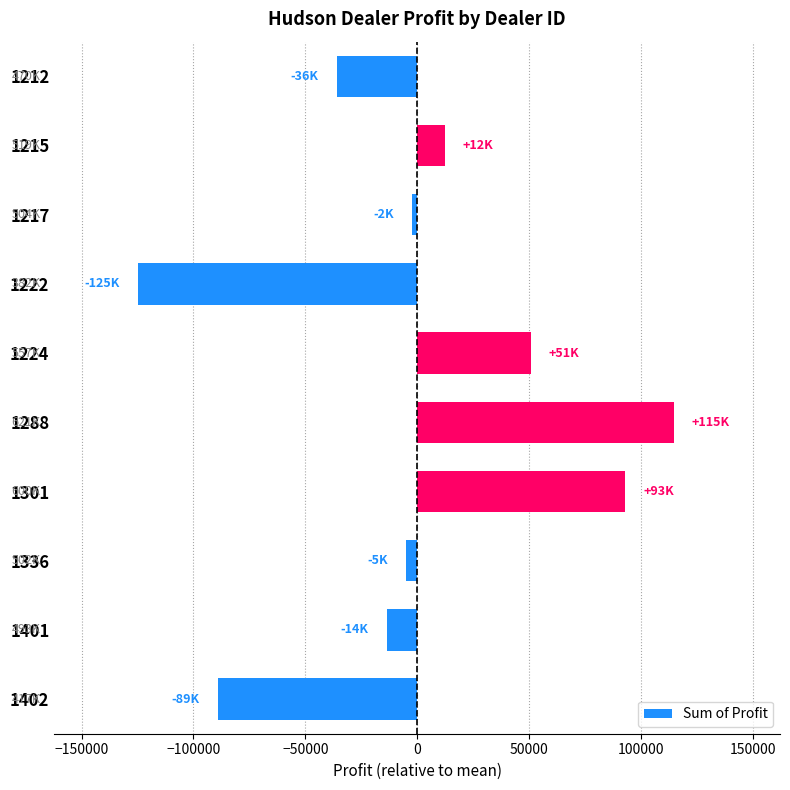

What is the sum of the values at 1301 and 1215?

105408.2